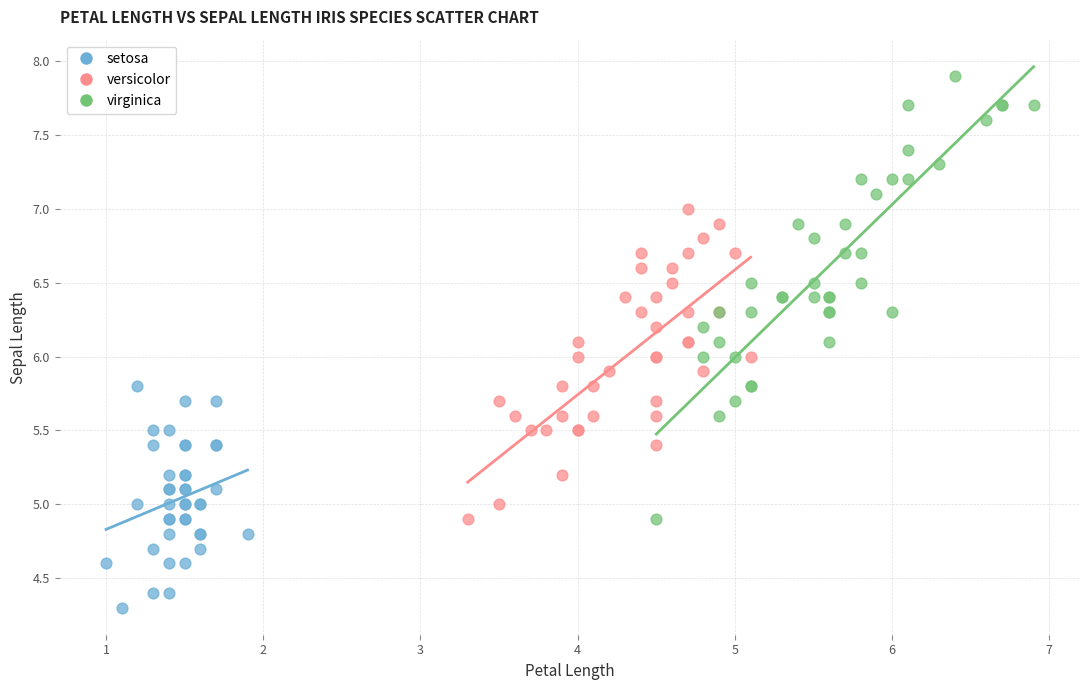

What are all the series names shown in the legend?

setosa, versicolor, virginica